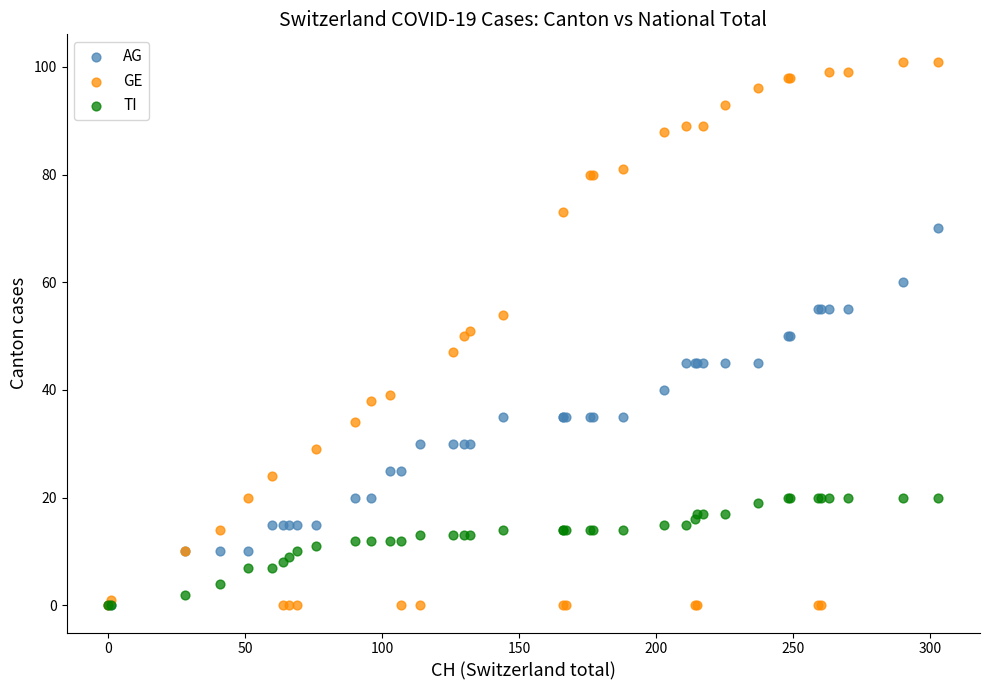

Which series contains the highest Y value?

GE